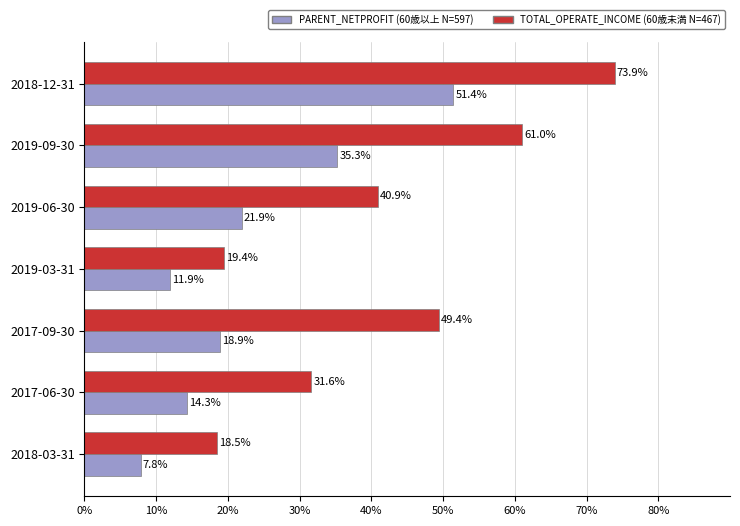

At which category is the sum across all series the highest?

2018-12-31